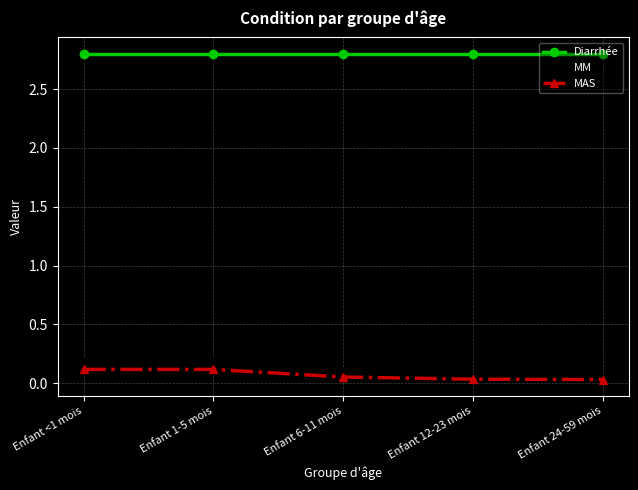

What is the difference between the highest and lowest values at Enfant 6-11 mois?

2.7